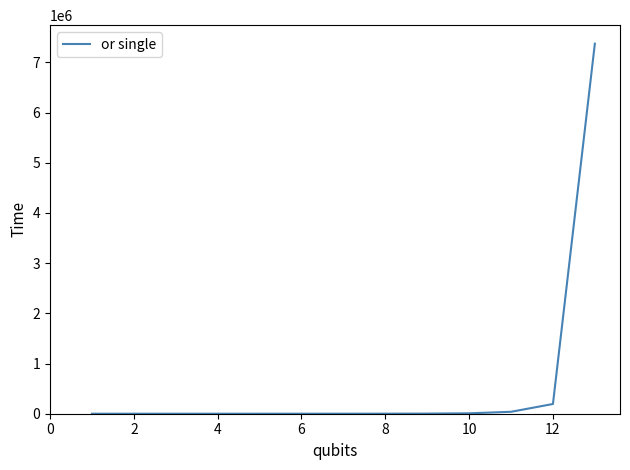

What is the greatest value displayed?

7372320.0